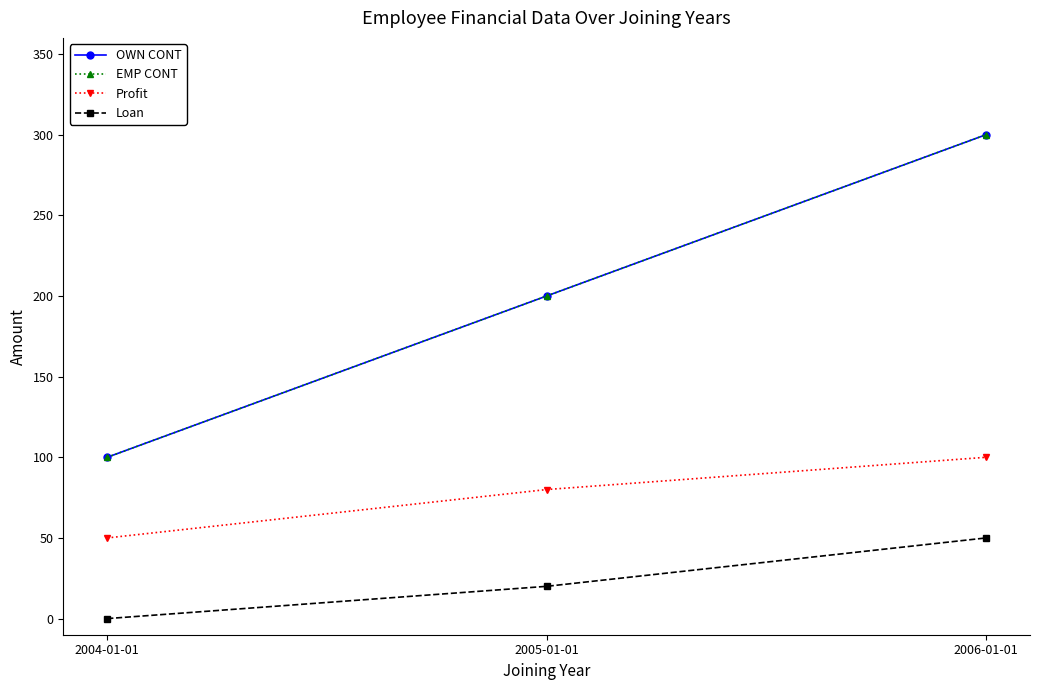

Does the chart have visible grid lines?

No